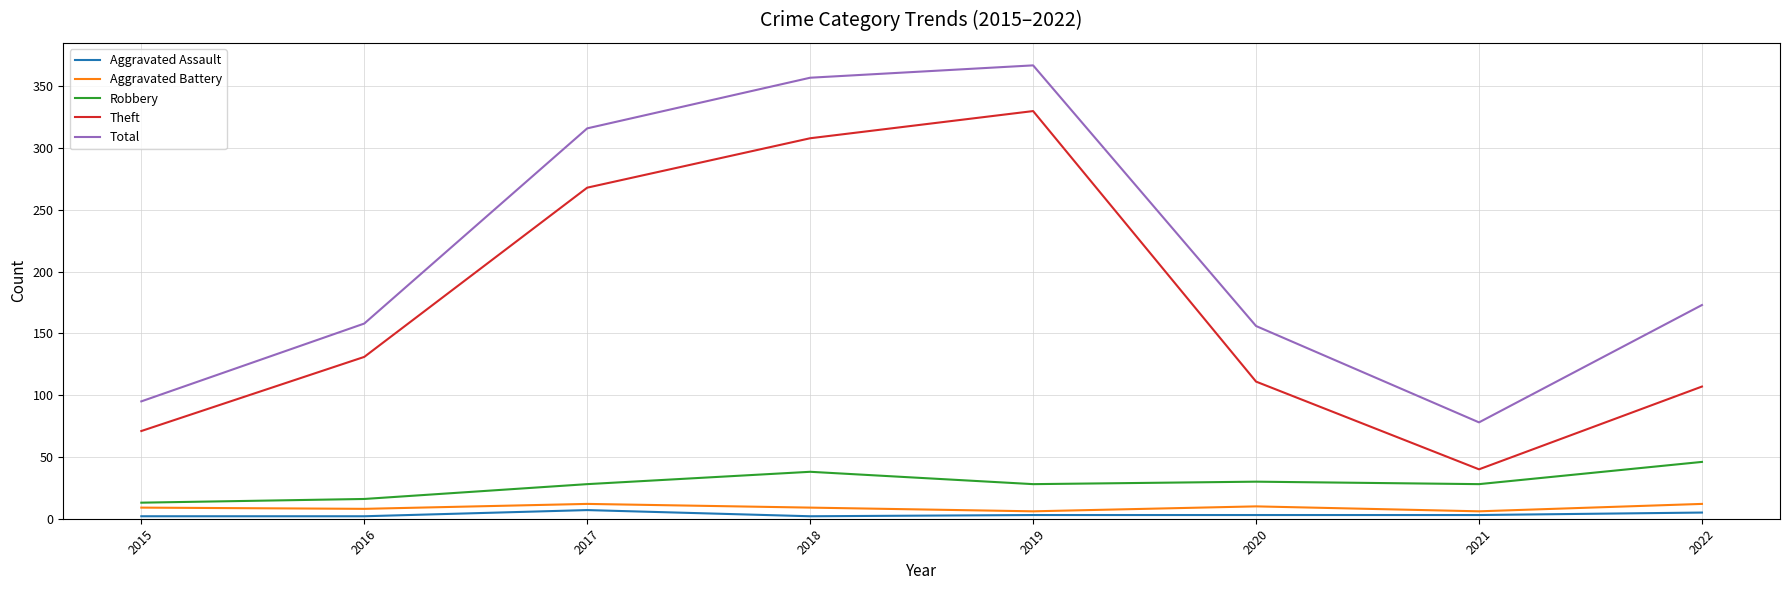

What is the sum of all Theft values?

1366